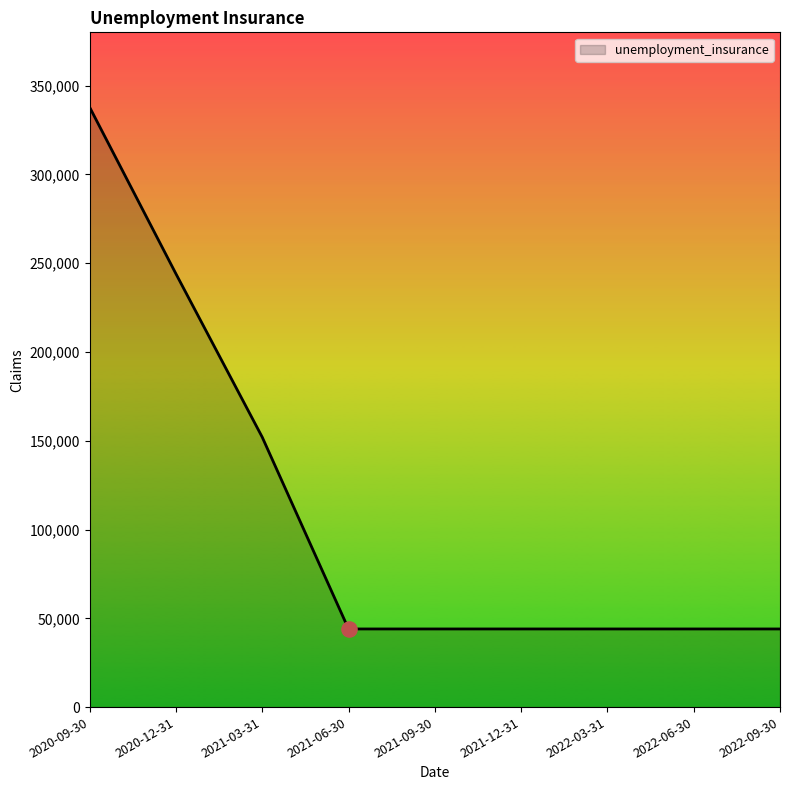

Between 2021-09-30 and 2020-09-30, which is larger?

2020-09-30